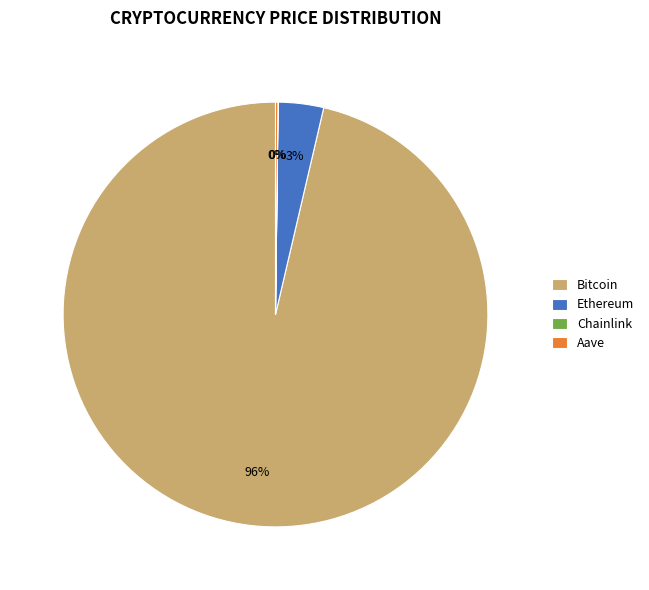

Is it true that Ethereum is 9% of the pie?

False